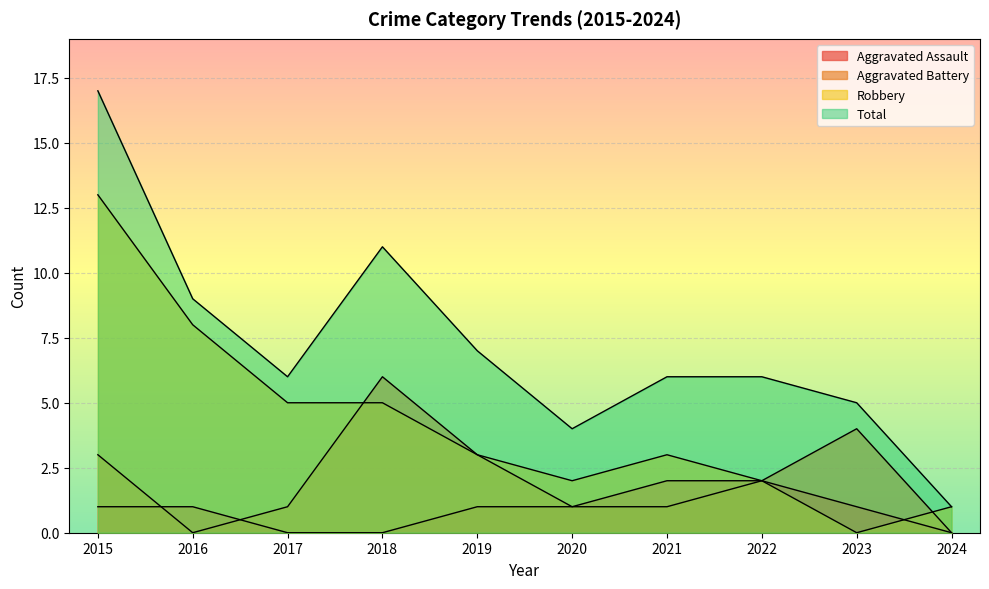

At which category does the chart reach its minimum across all series?

2017